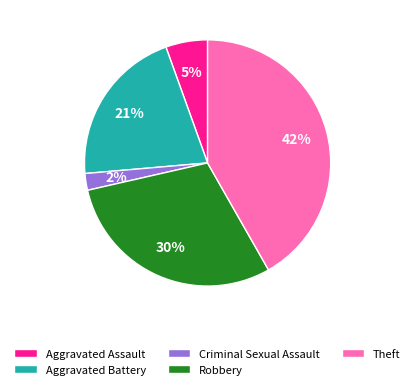

Combined, do Robbery and Criminal Sexual Assault account for over 50%?

No